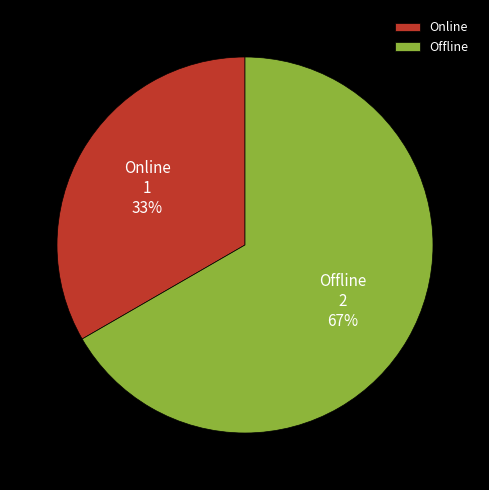

To the nearest percent, what is the average slice percentage?

50%